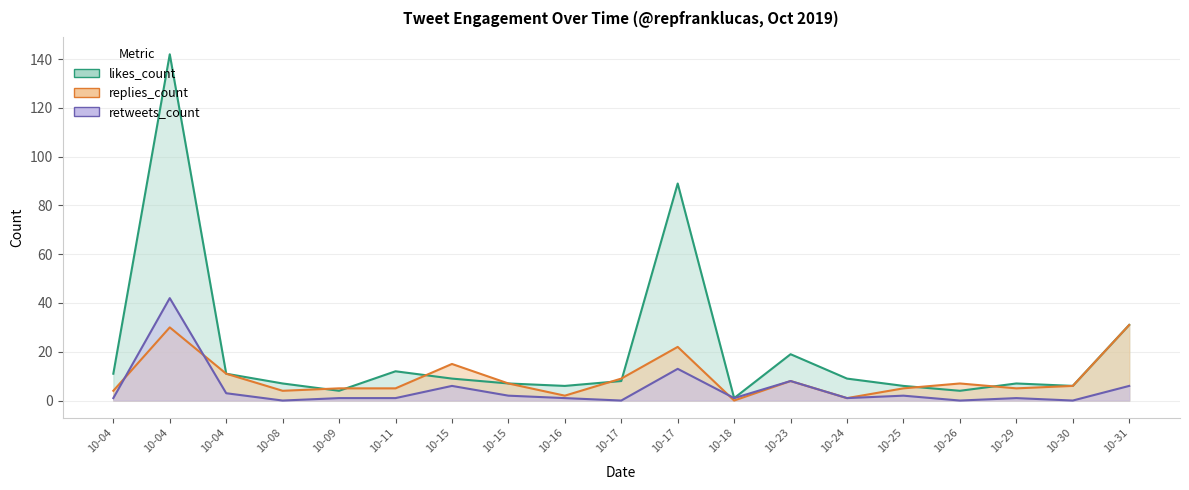

What is the value of the replies_count point at the 14th from the left?

1